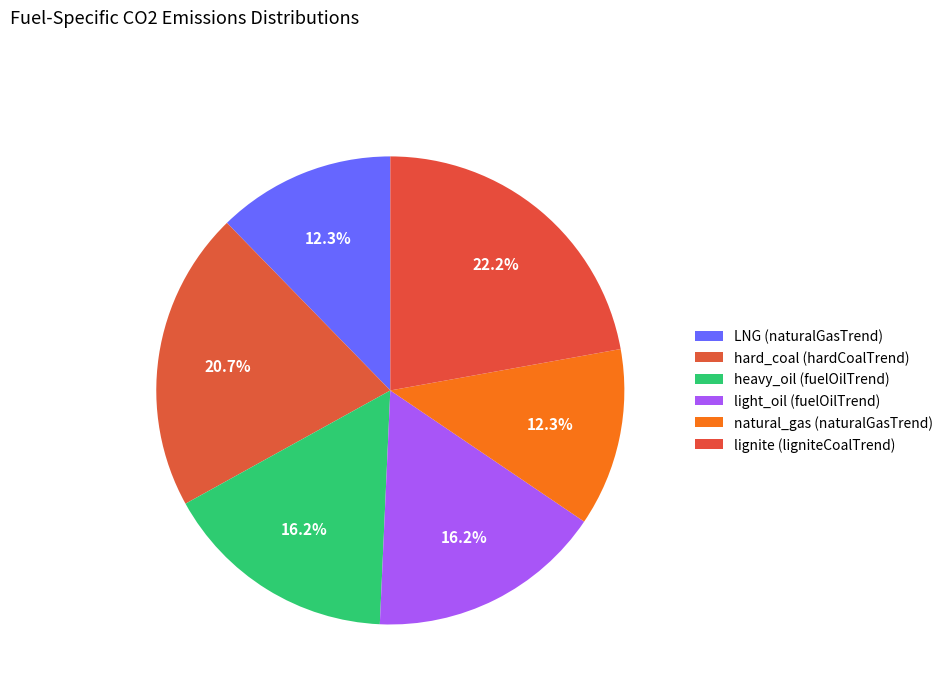

How many segments does this pie chart have?

6